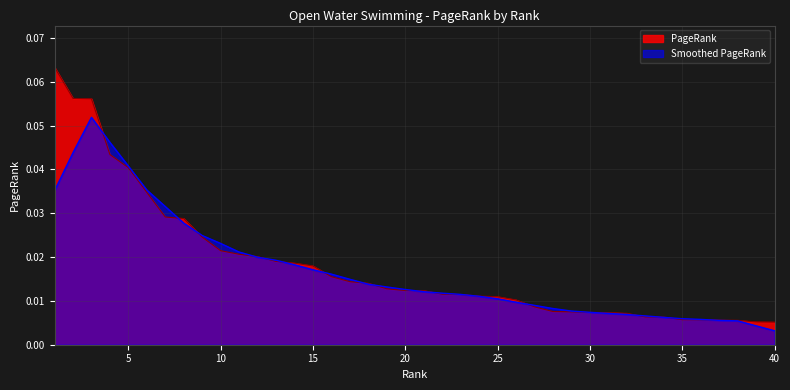

Rank the categories by value from lowest to highest.

40, 39, 38, 37, 36, 35, 34, 33, 32, 31, 30, 29, 28, 27, 26, 25, 24, 23, 22, 21, 20, 19, 18, 17, 16, 15, 14, 13, 12, 11, 10, 9, 8, 7, 6, 5, 4, 3, 2, 1